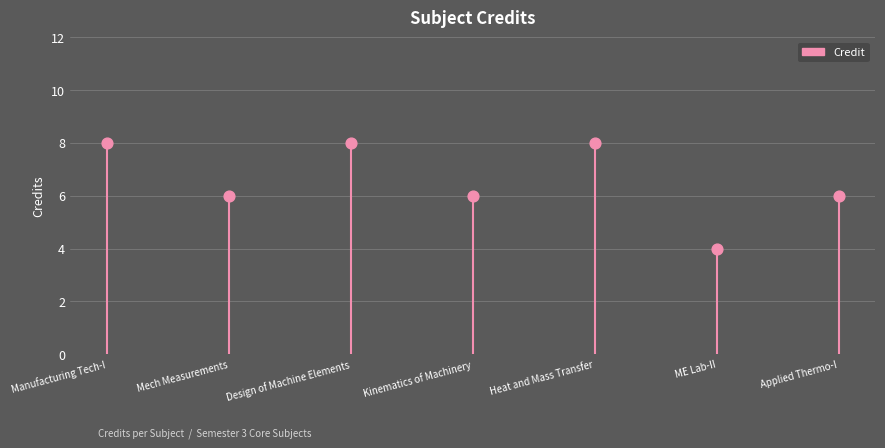

What is the average Y value?

7